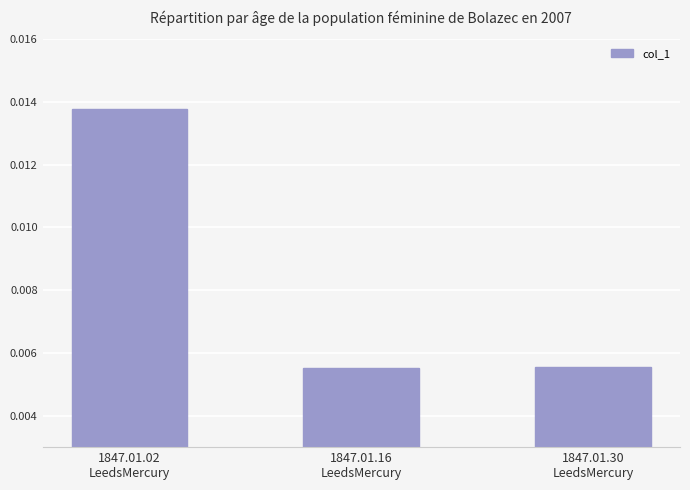

Count the values in the range 0 to 1.

3